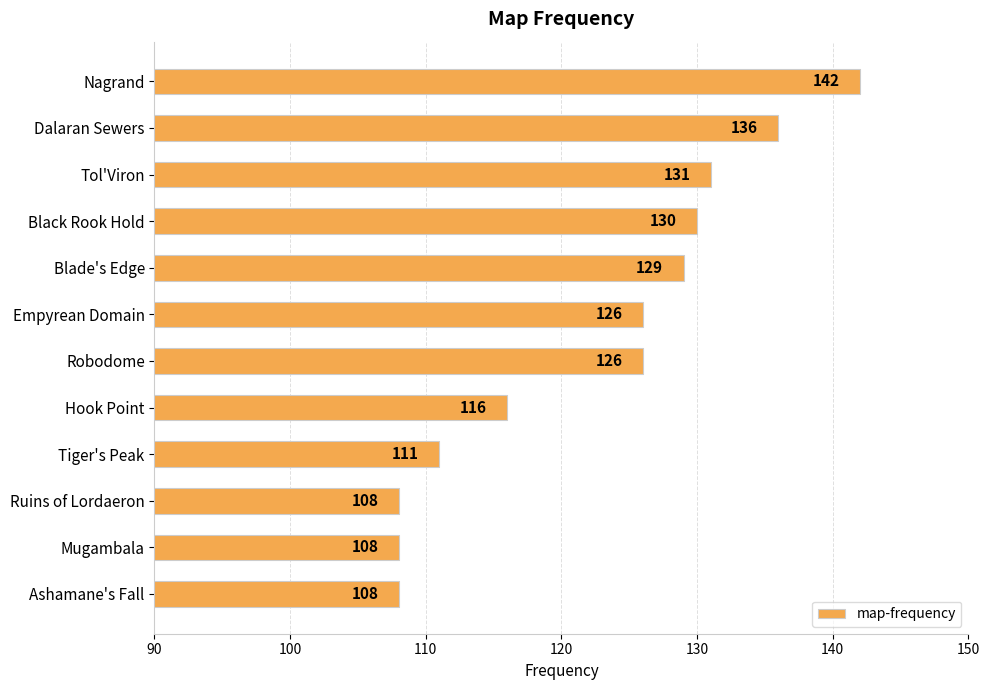

How many bars are there in total?

12